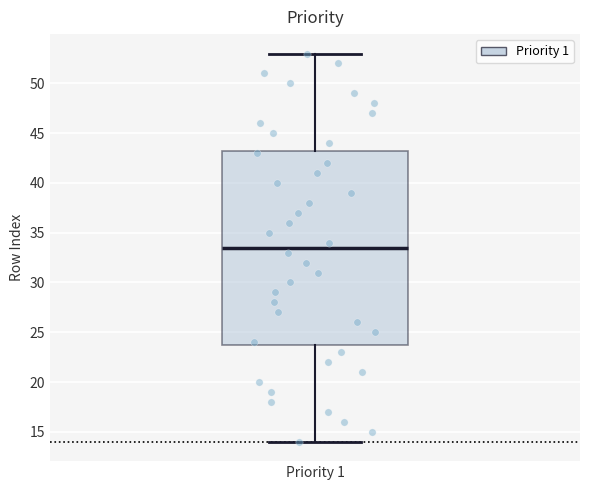

Where does the lower whisker of the box for Priority 1 end on the y-axis? The values are not printed on the chart, so give them approximately, as read against the axis.

14.0